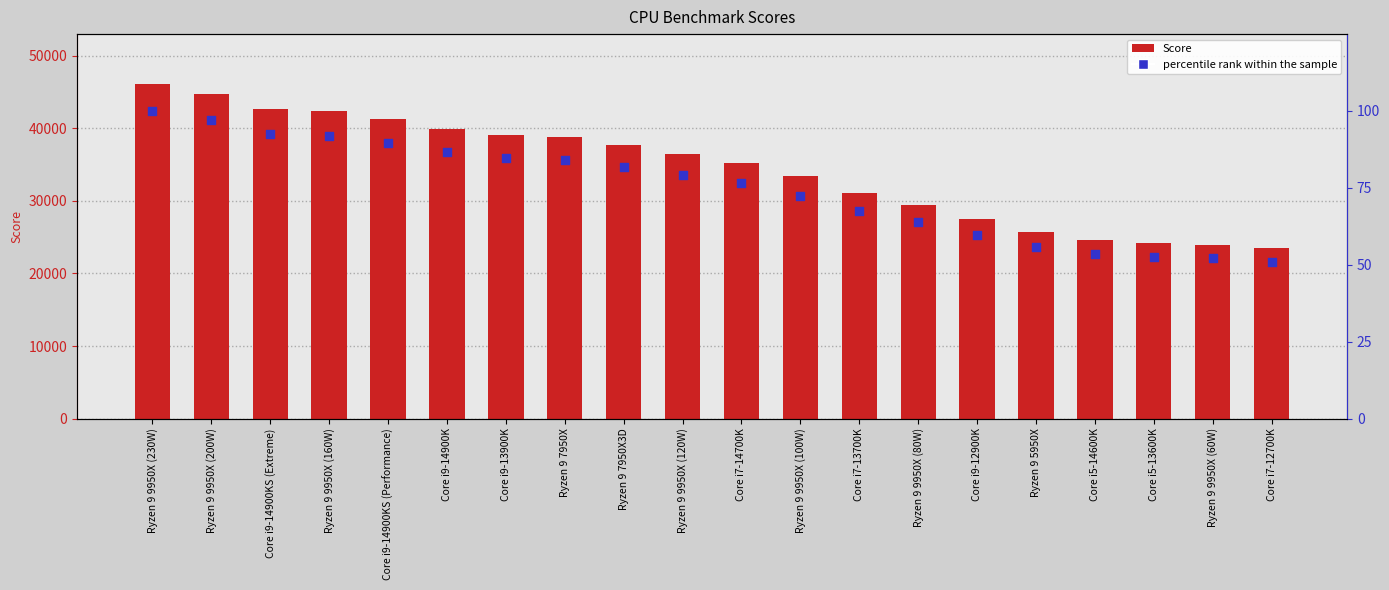

Which series has the largest total across all categories?

Score